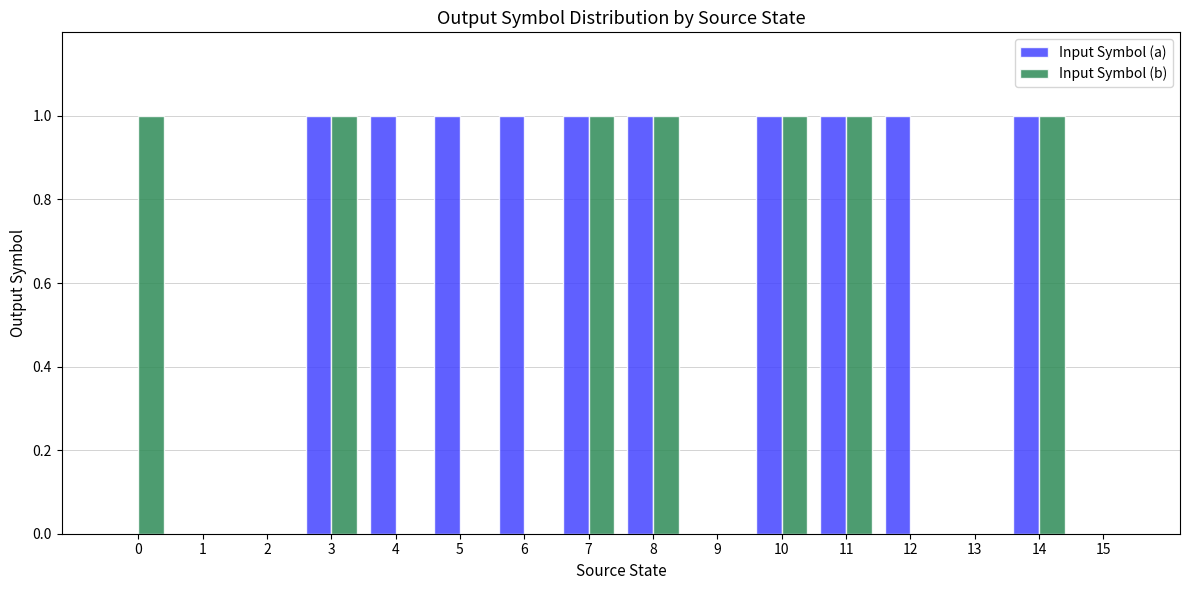

What is the sum of all Input Symbol (a) values?

10